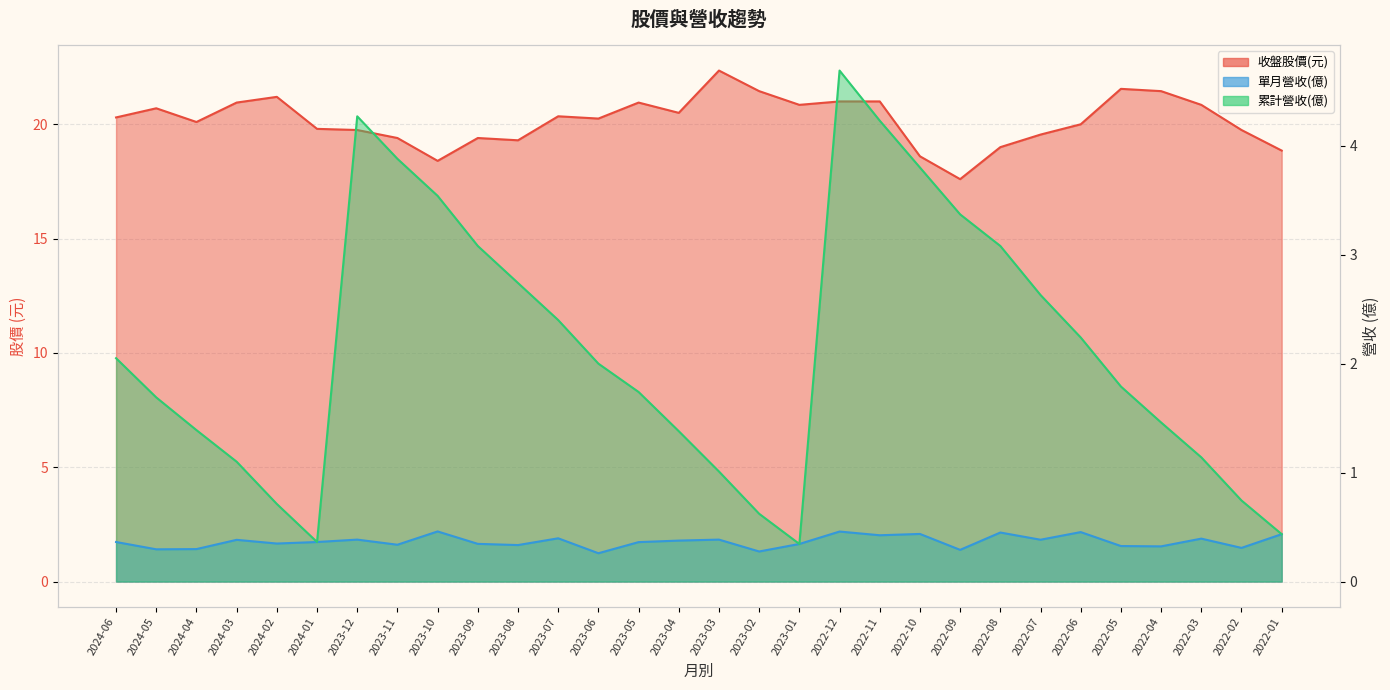

True or false: 單月營收(億) and 累計營收(億) cross at least once.

False